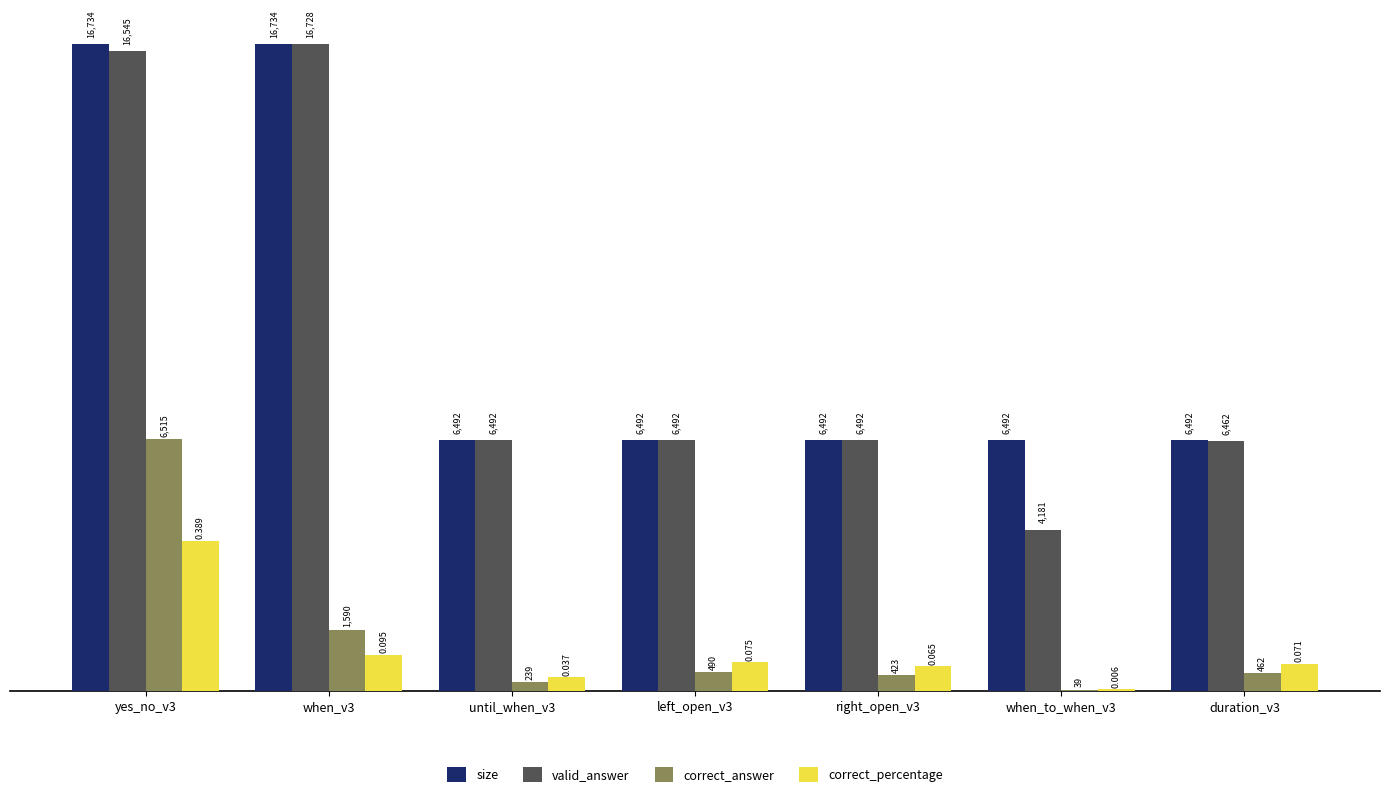

Is the value of correct_answer at yes_no_v3 greater than the value of correct_percentage at yes_no_v3?

Yes